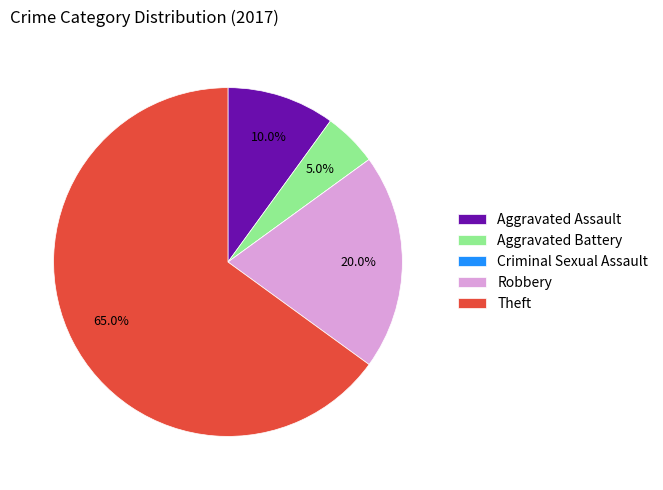

Does Aggravated Battery represent more than half of the total?

No